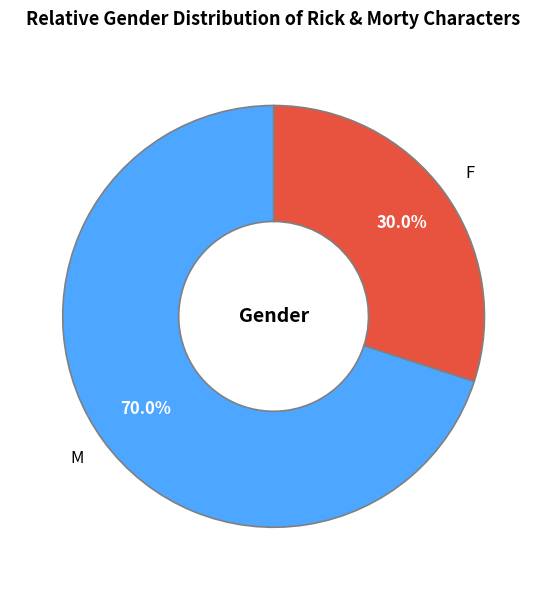

Does any single category account for the majority?

Yes